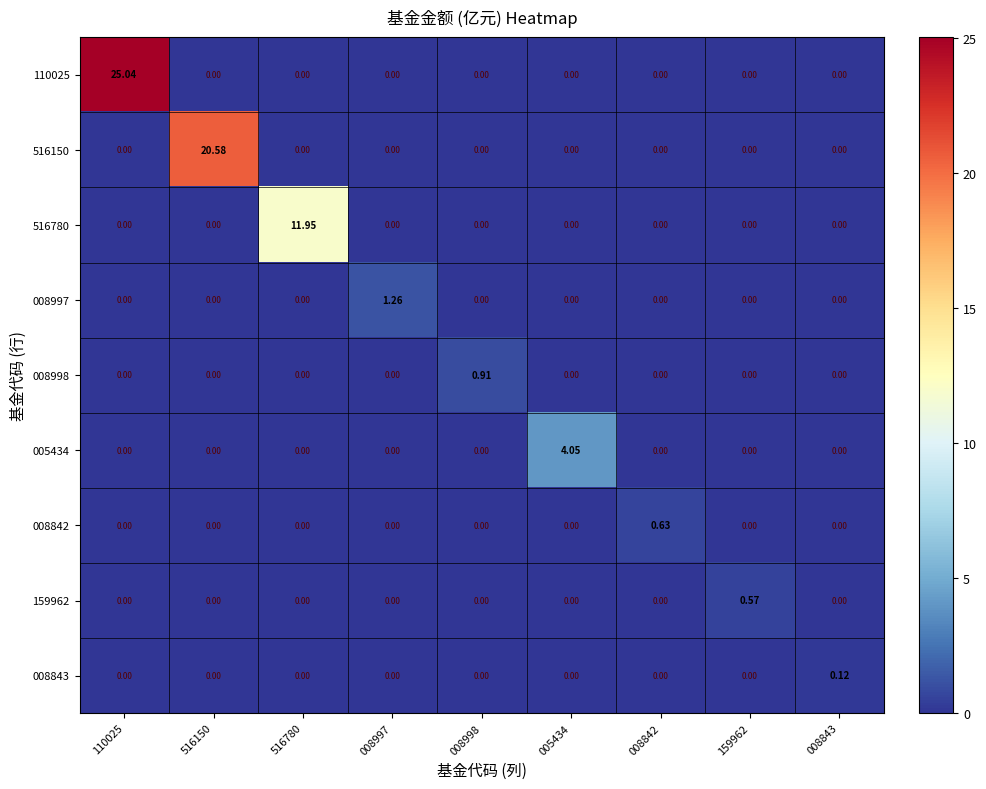

Reading left to right, transcribe all the data shown in this chart.

110025: 110025=25.0	516150=0.0	516780=0.0	008997=0.0	008998=0.0	005434=0.0	008842=0.0	159962=0.0	008843=0.0
516150: 110025=0.0	516150=20.6	516780=0.0	008997=0.0	008998=0.0	005434=0.0	008842=0.0	159962=0.0	008843=0.0
516780: 110025=0.0	516150=0.0	516780=11.9	008997=0.0	008998=0.0	005434=0.0	008842=0.0	159962=0.0	008843=0.0
008997: 110025=0.0	516150=0.0	516780=0.0	008997=1.3	008998=0.0	005434=0.0	008842=0.0	159962=0.0	008843=0.0
008998: 110025=0.0	516150=0.0	516780=0.0	008997=0.0	008998=0.9	005434=0.0	008842=0.0	159962=0.0	008843=0.0
005434: 110025=0.0	516150=0.0	516780=0.0	008997=0.0	008998=0.0	005434=4.0	008842=0.0	159962=0.0	008843=0.0
008842: 110025=0.0	516150=0.0	516780=0.0	008997=0.0	008998=0.0	005434=0.0	008842=0.6	159962=0.0	008843=0.0
159962: 110025=0.0	516150=0.0	516780=0.0	008997=0.0	008998=0.0	005434=0.0	008842=0.0	159962=0.6	008843=0.0
008843: 110025=0.0	516150=0.0	516780=0.0	008997=0.0	008998=0.0	005434=0.0	008842=0.0	159962=0.0	008843=0.1